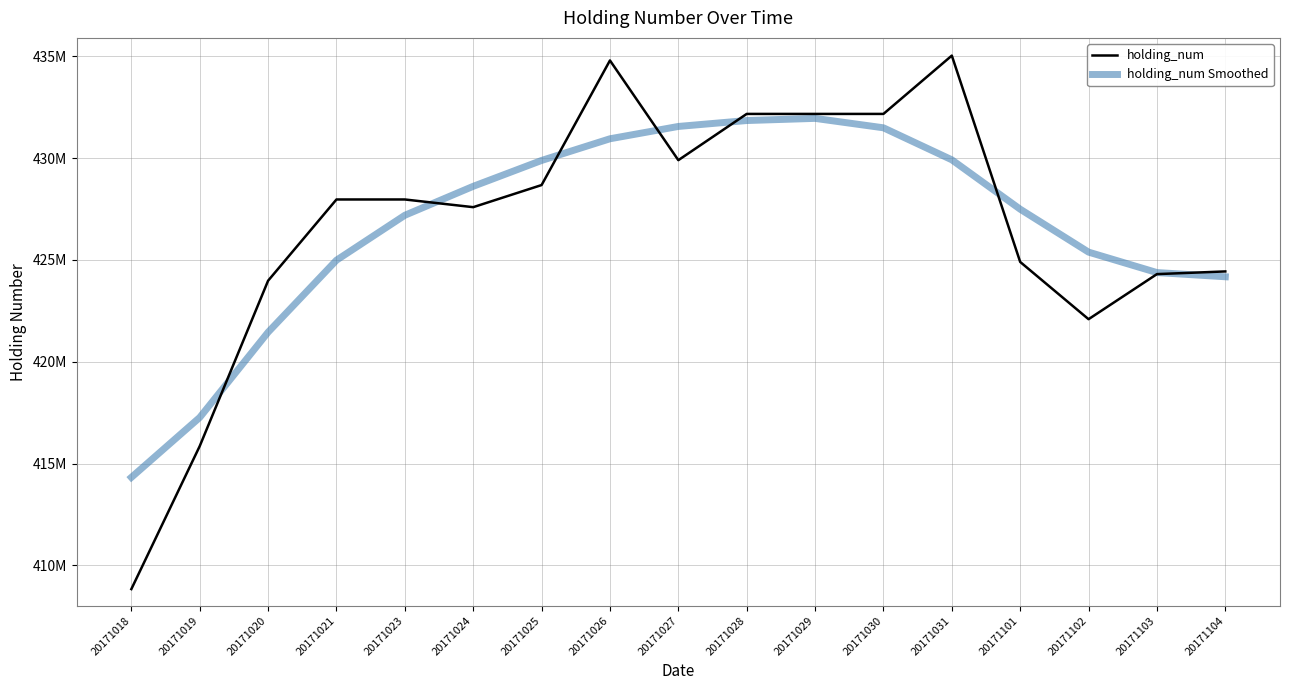

Rank the categories by holding_num Smoothed value from highest to lowest.

20171029, 20171028, 20171027, 20171030, 20171026, 20171031, 20171025, 20171024, 20171101, 20171023, 20171102, 20171021, 20171103, 20171104, 20171020, 20171019, 20171018